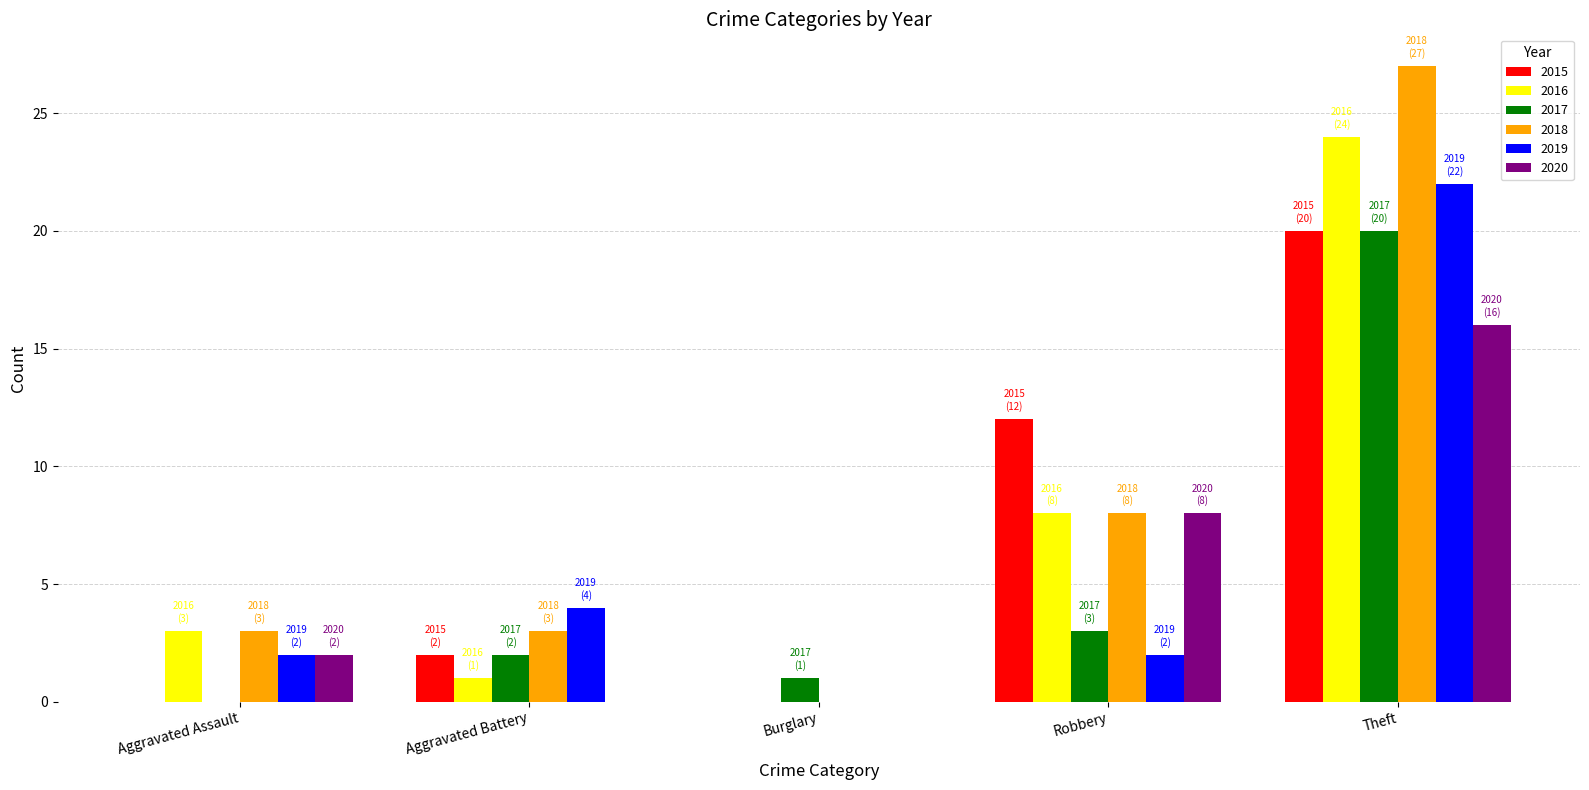

What is the difference between the 2015 values at Aggravated Battery and Robbery?

10